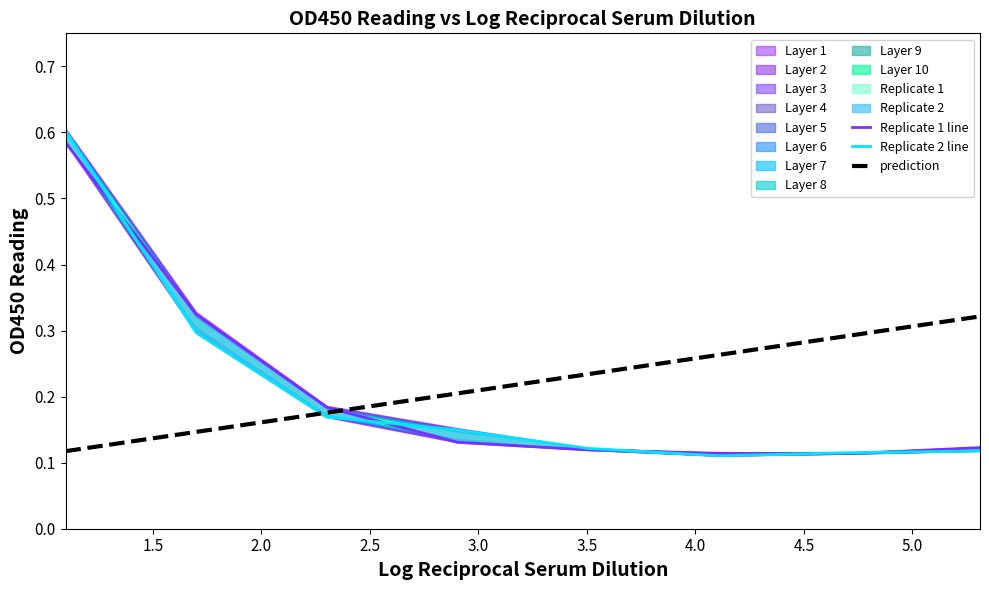

At how many categories does at least one series exceed 0?

8